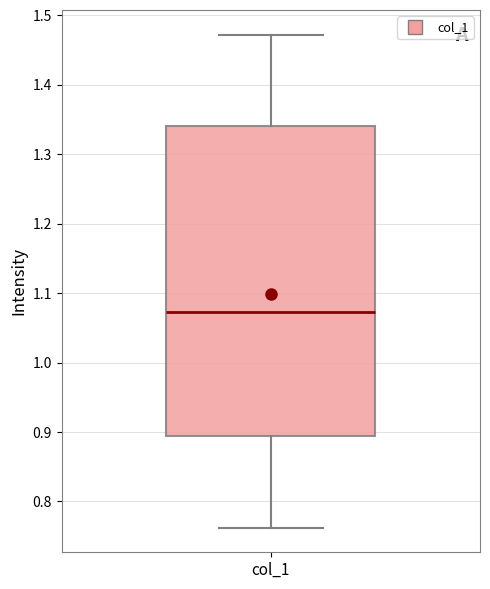

Read this box plot against the y-axis: the position of the median line, the range covered by the box, and the ends of both whiskers. The values are not printed on the chart, so give them approximately, as read against the axis.

median 1.07, box 0.89 to 1.34, whiskers 0.76 to 1.47